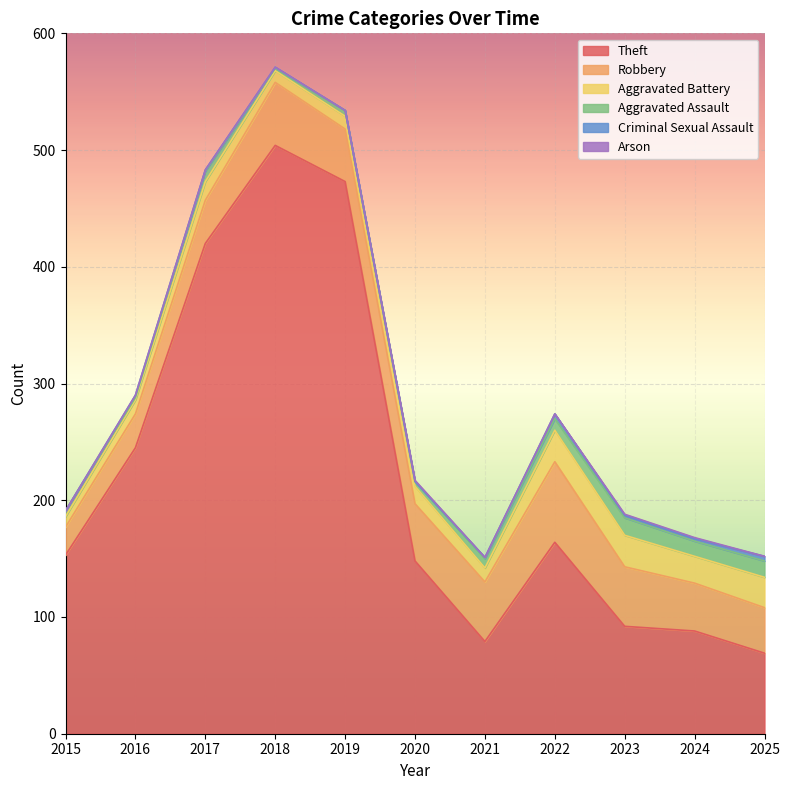

Which has a higher value, 2016 or 2020?

2016